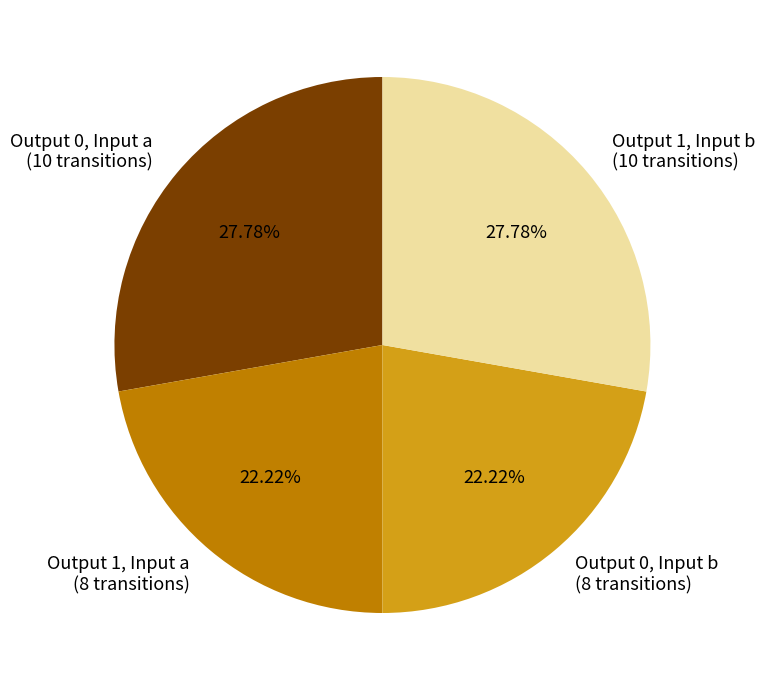

Approximately how many times larger is the value at Output 0, Input b (8 transitions) compared to Output 1, Input a (8 transitions)?

1.0